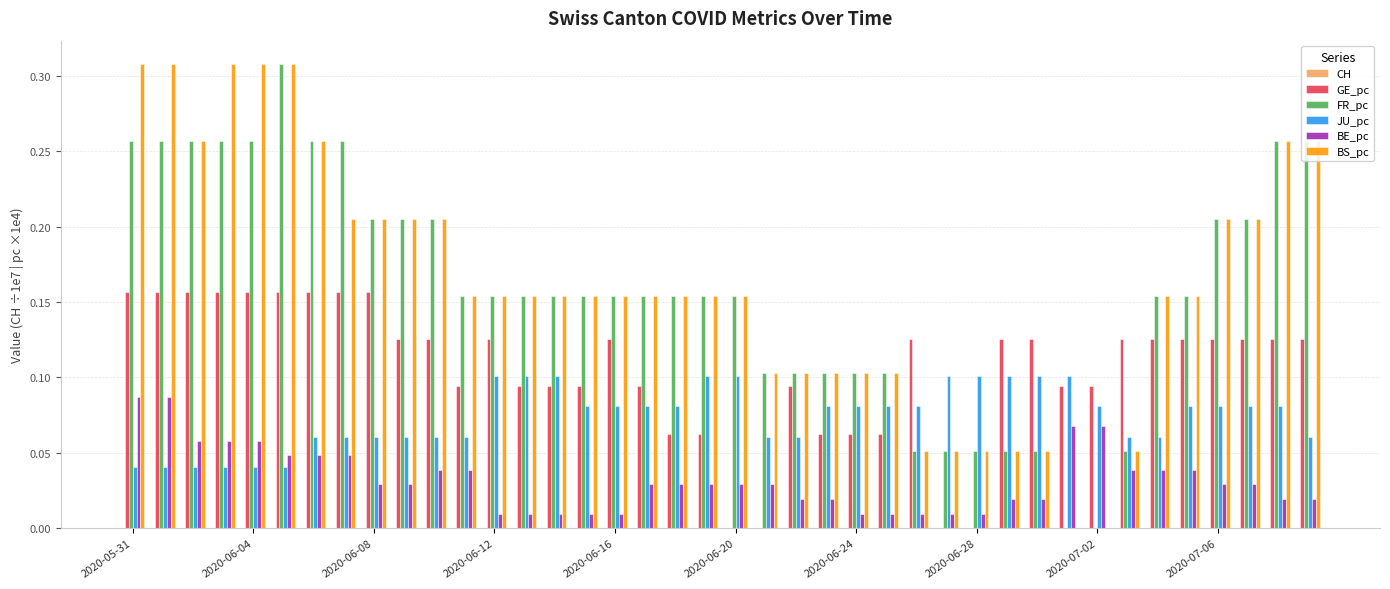

How many categories are shown in the chart?

40